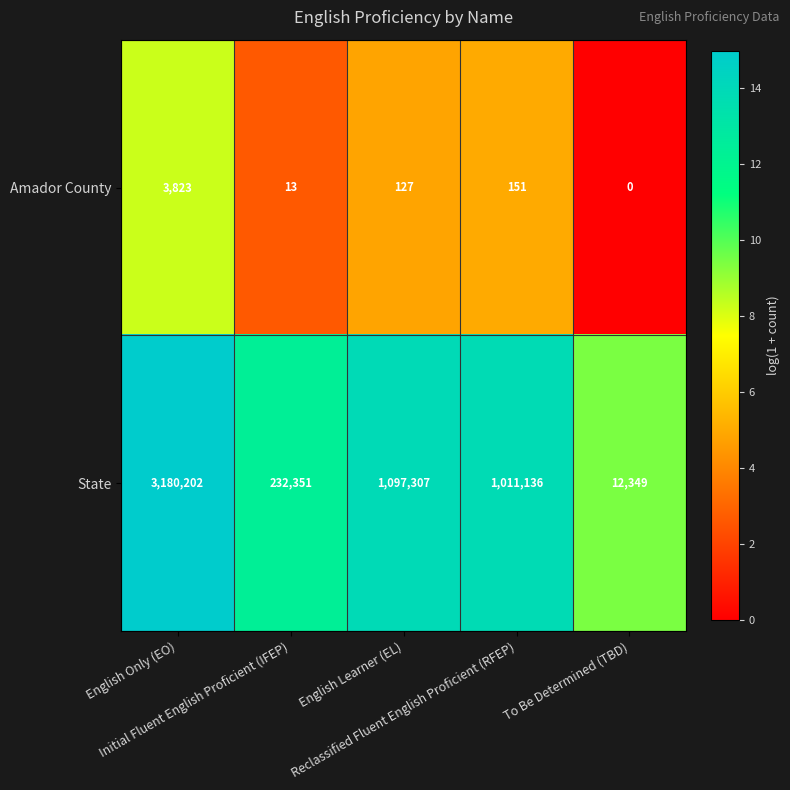

How many distinct data groups are displayed?

2